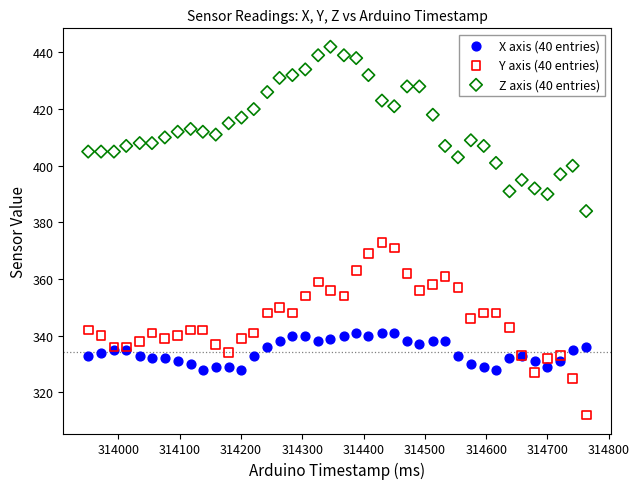

Which series has the largest Y range (max minus min)?

Y axis (40 entries)